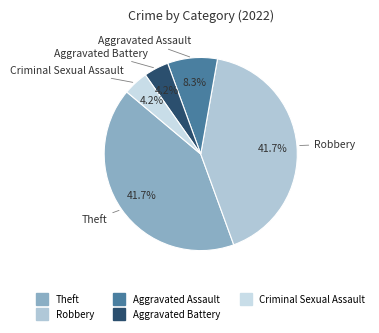

How many slices are in this pie chart?

5